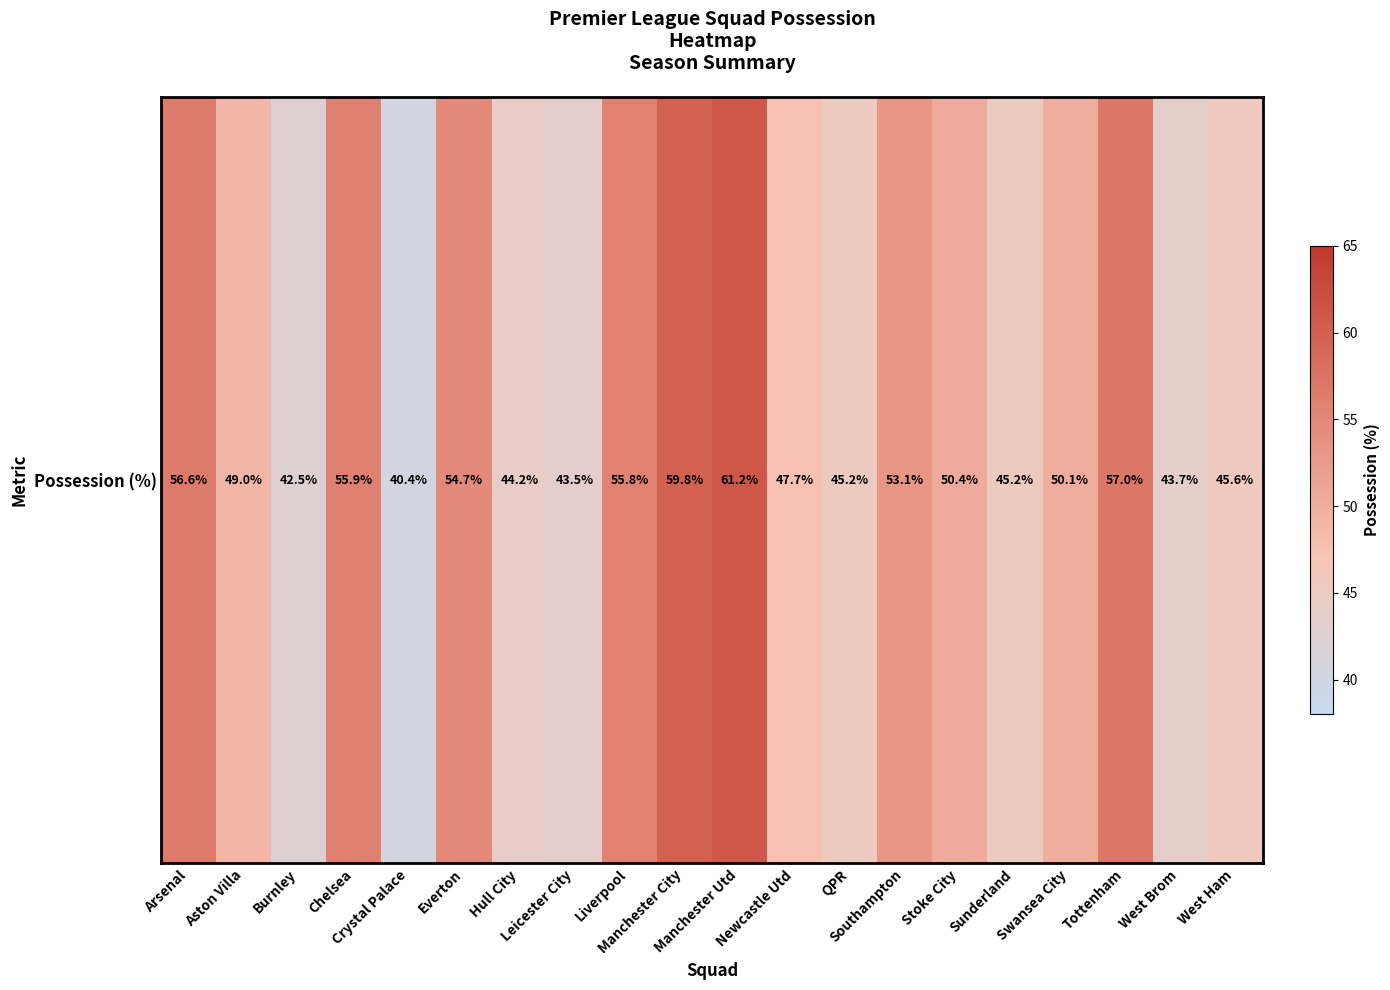

How many values are below 50?

10